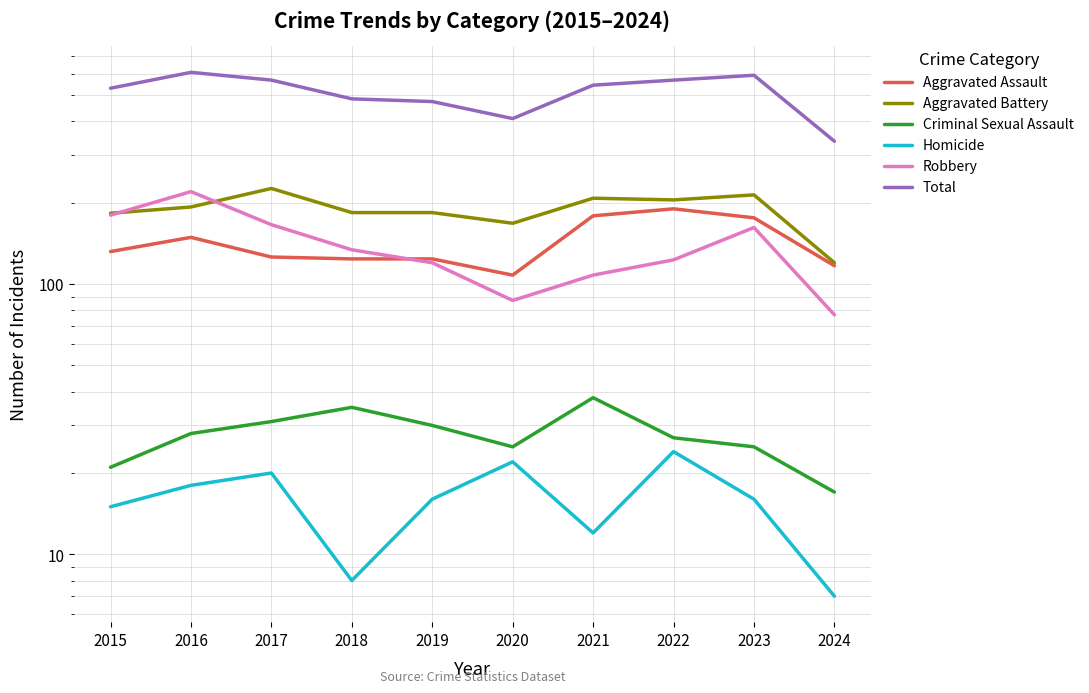

Reading left to right, list all the values displayed in this chart.

Aggravated Assault: 132	149	126	124	124	108	179	190	176	117
Aggravated Battery: 183	193	226	184	184	168	208	205	214	120
Criminal Sexual Assault: 21	28	31	35	30	25	38	27	25	17
Homicide: 15	18	20	8	16	22	12	24	16	7
Robbery: 180	220	166	134	120	87	108	123	162	77
Total: 531	608	569	485	474	410	545	569	593	338